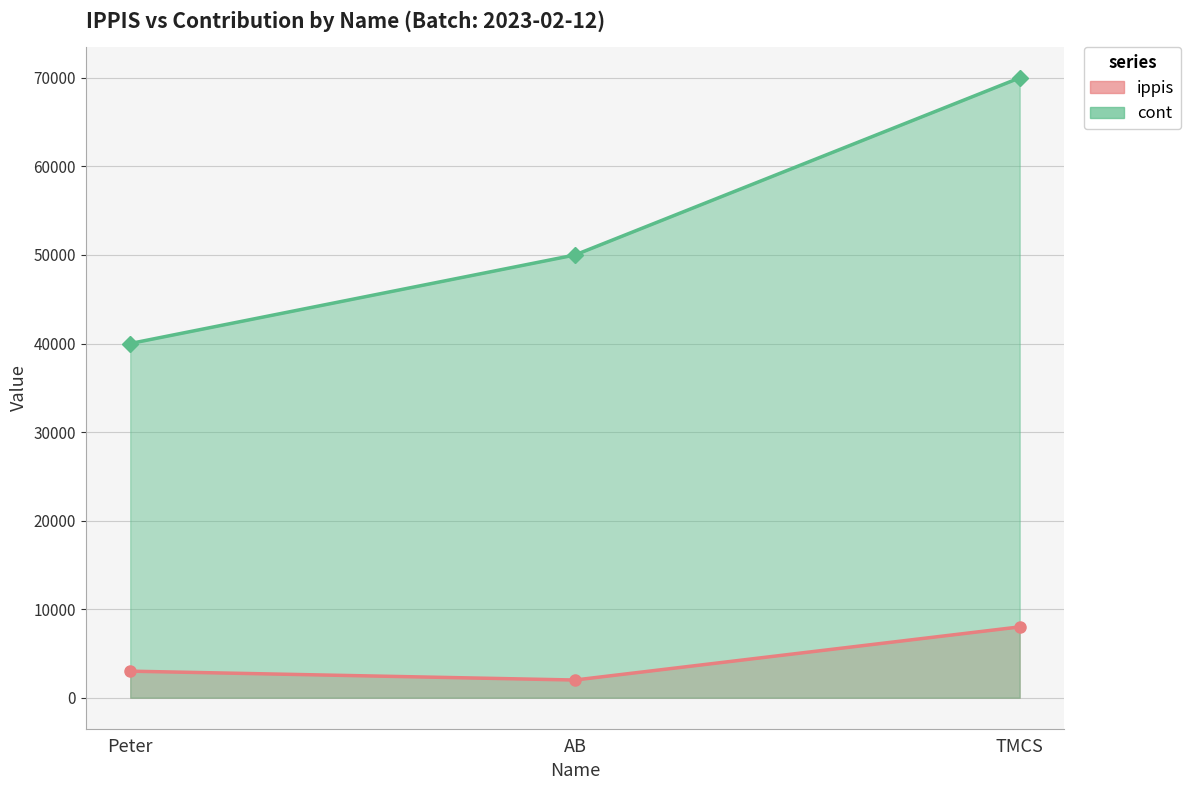

At which label does ippis_line reach its minimum?

AB